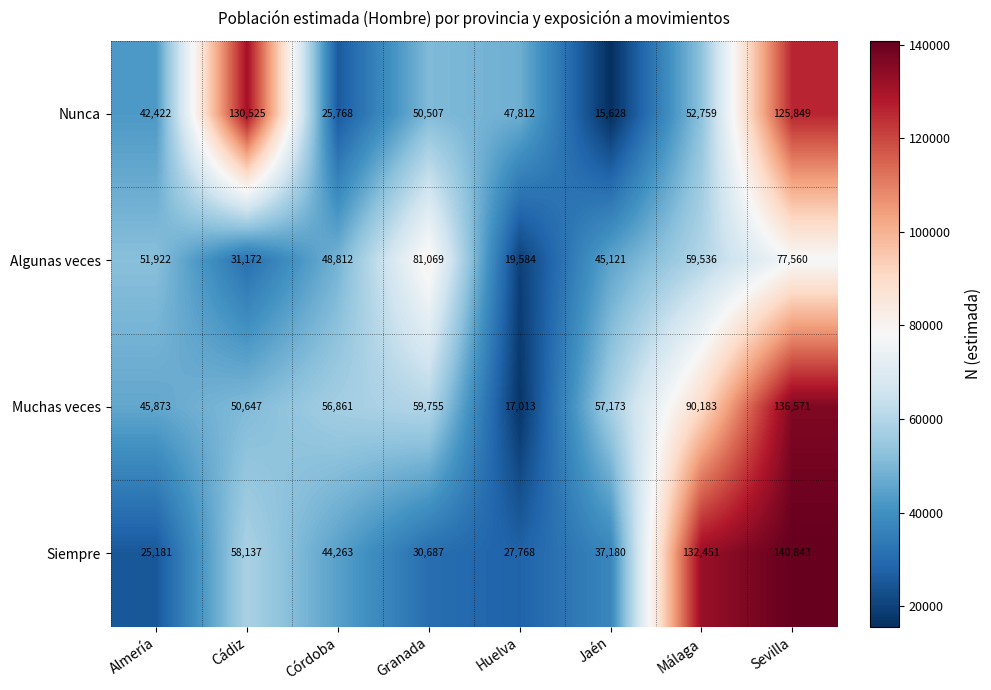

Which series has the widest spread of values?

Muchas veces